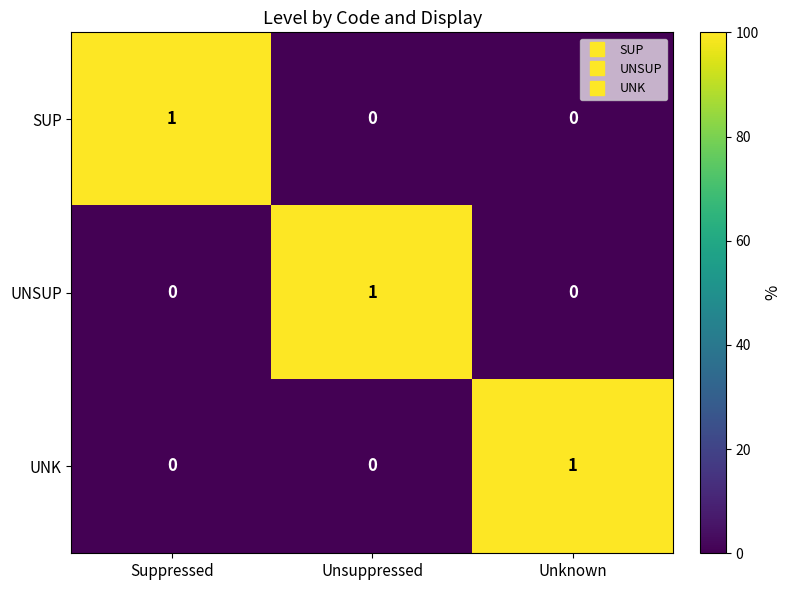

How many categories are shown in the chart?

3